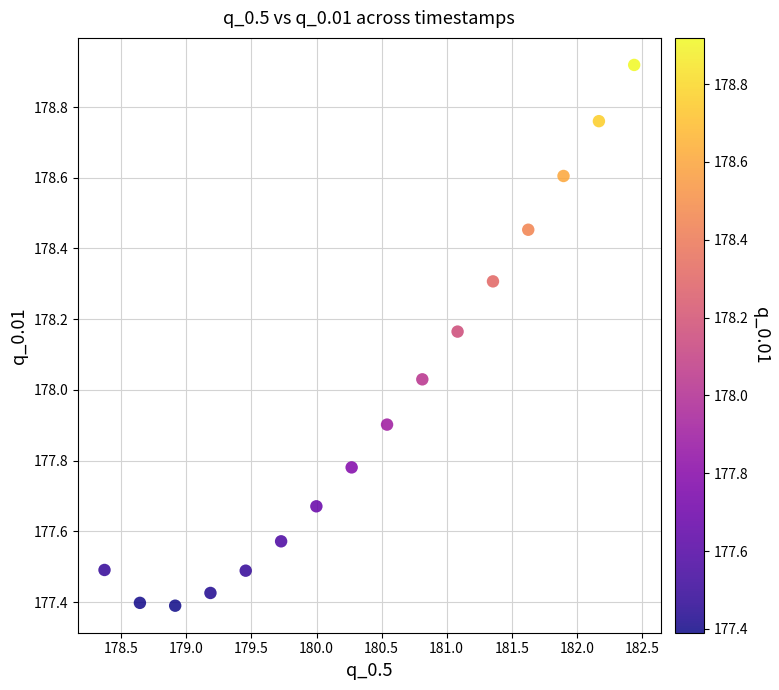

What is the range of Y values (max minus min)?

1.5